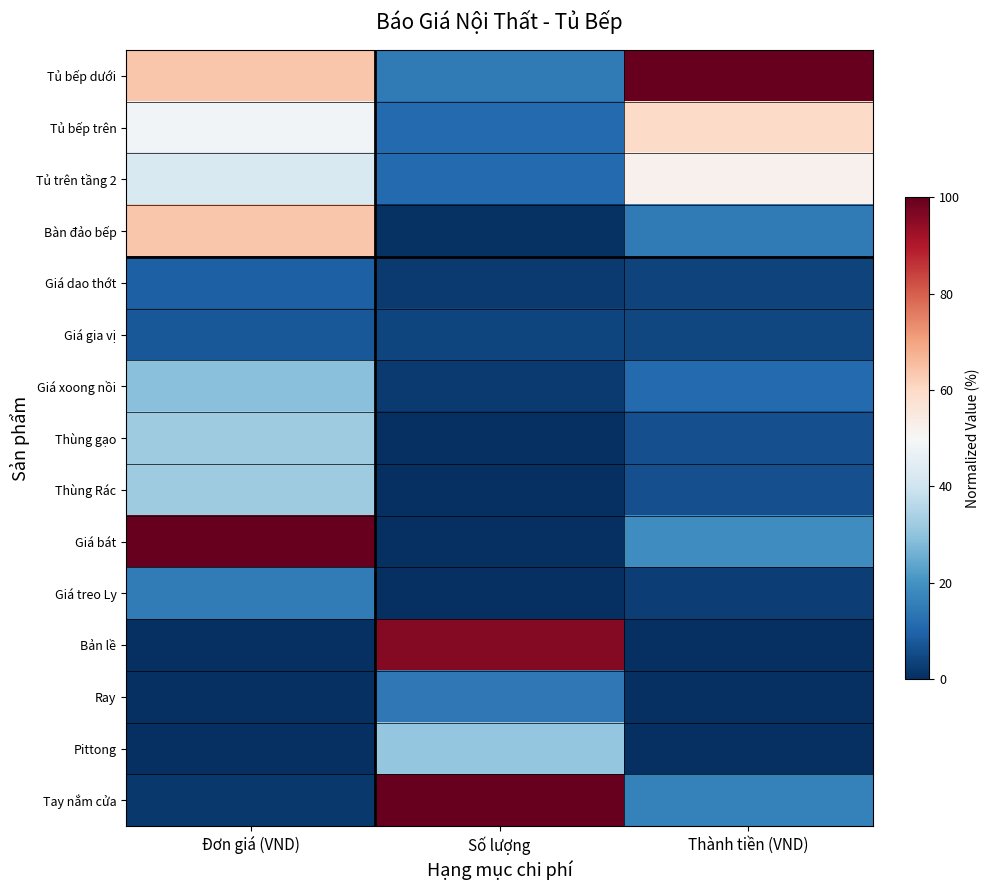

Which has a higher value, Đơn giá (VND) or Thành tiền (VND)?

Thành tiền (VND)